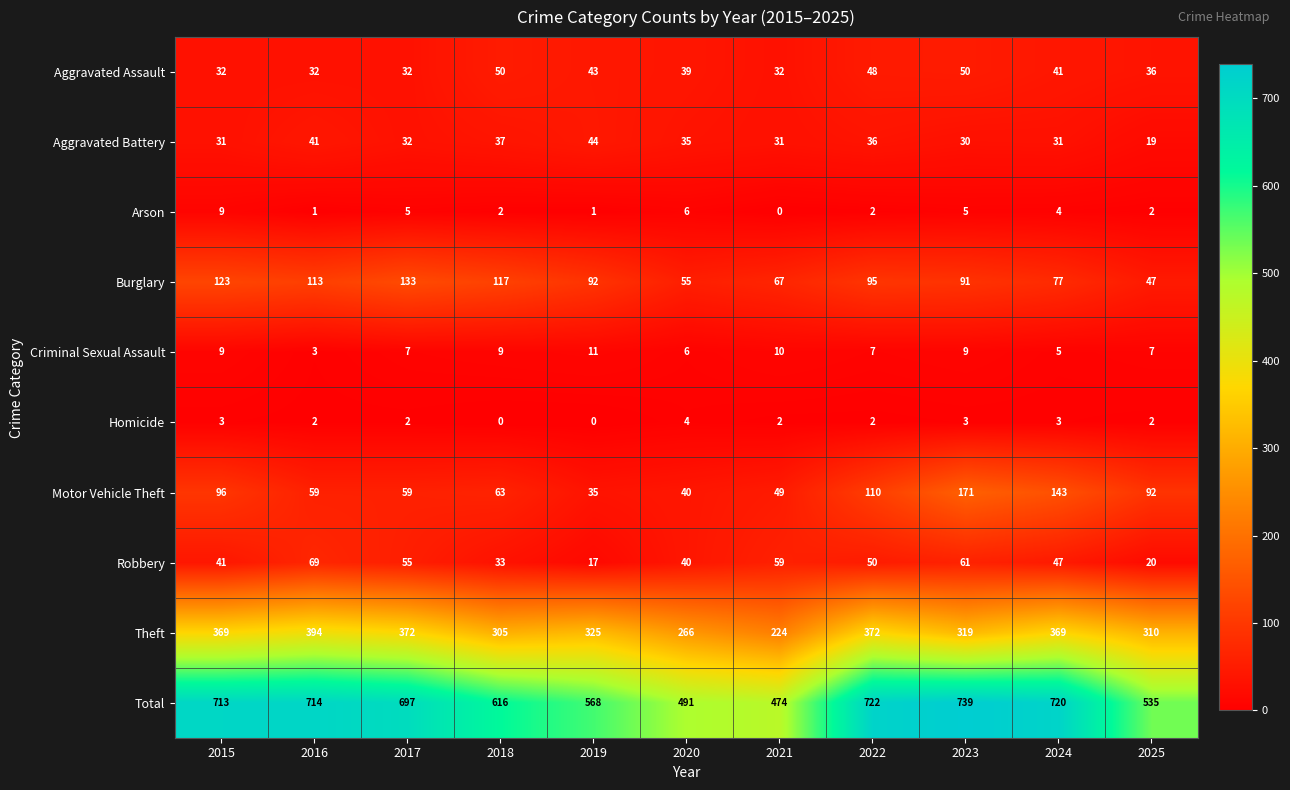

What is the difference between the second highest and minimum values in the Robbery series?

44